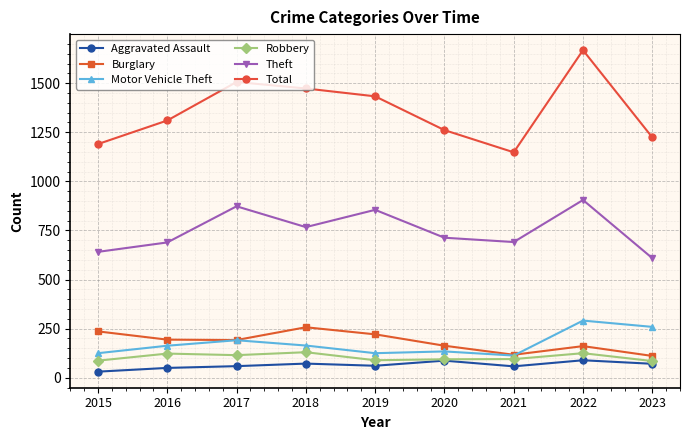

What is the approximate value of Robbery at 2015?

87